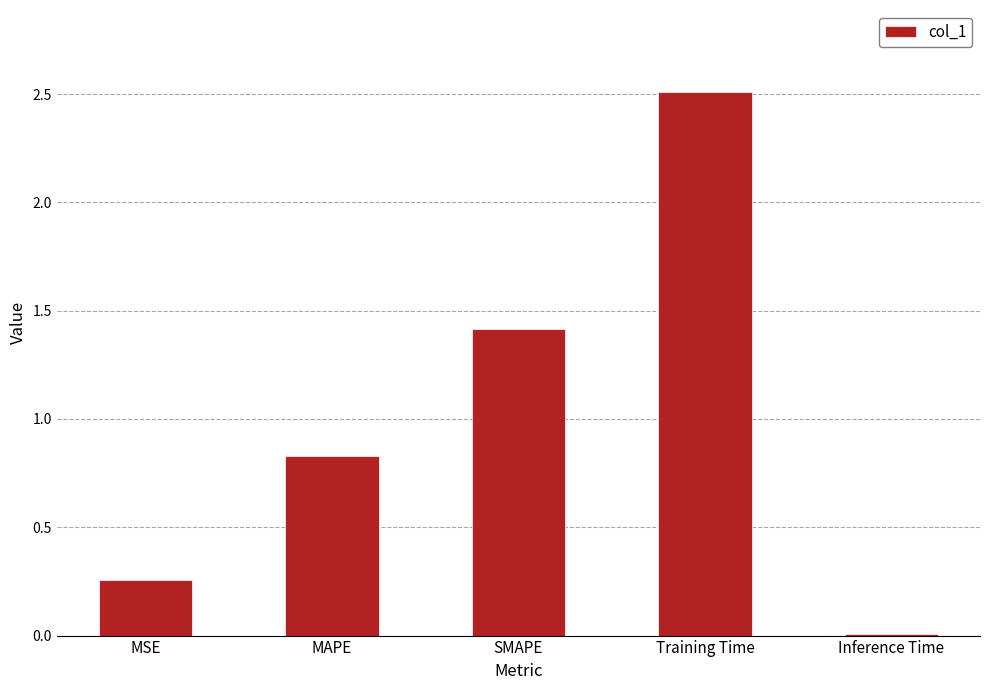

What is the label of the 5th bar from the left?

Inference Time